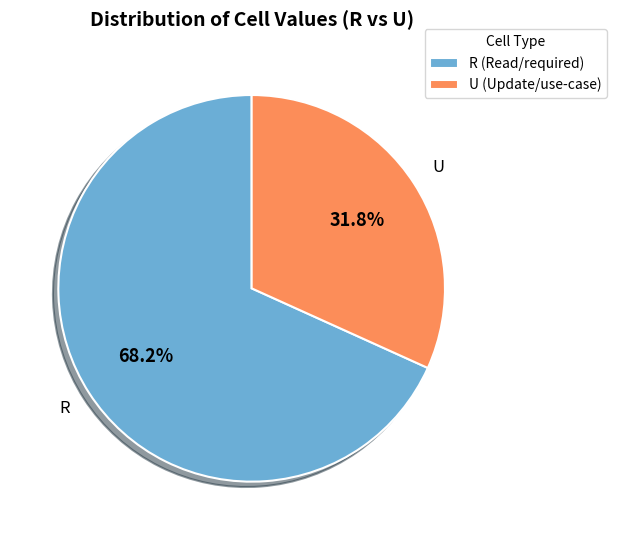

Which slice is the largest?

R